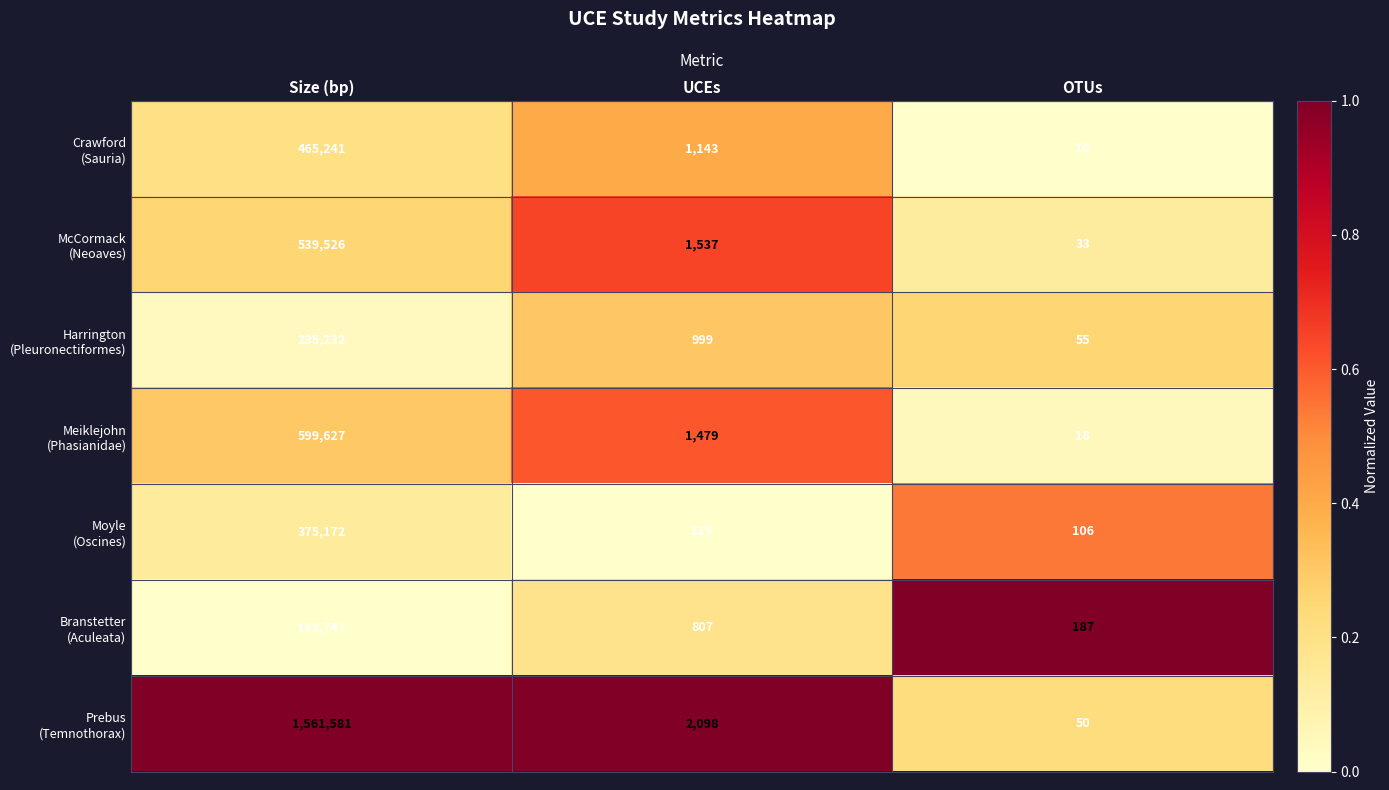

What is the spread (max minus min) of values at OTUs?

177